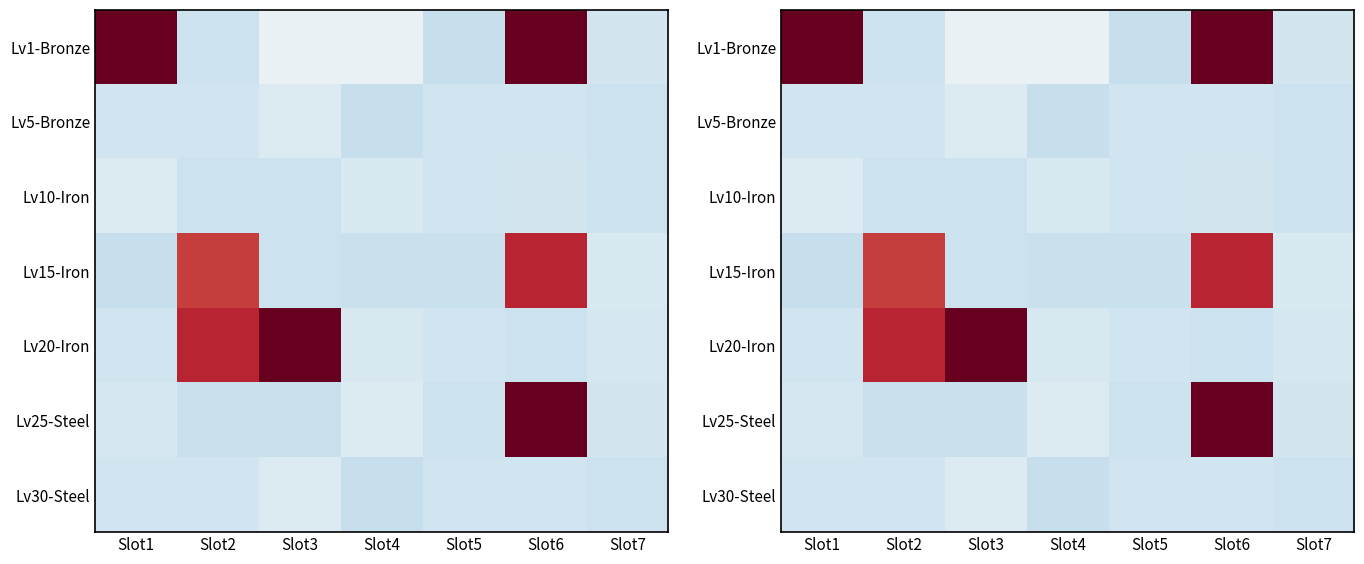

How many values in Lv25-Steel are above zero?

1